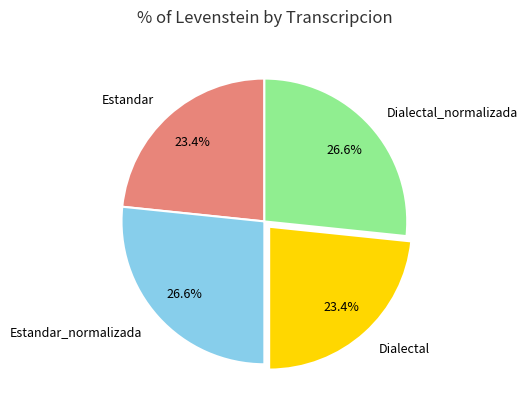

To the nearest percent, what is the difference between the largest and smallest slice percentages?

3%